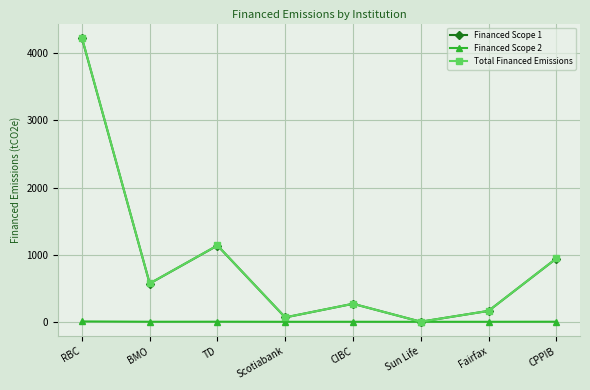

At which category is the sum across all series the highest?

RBC